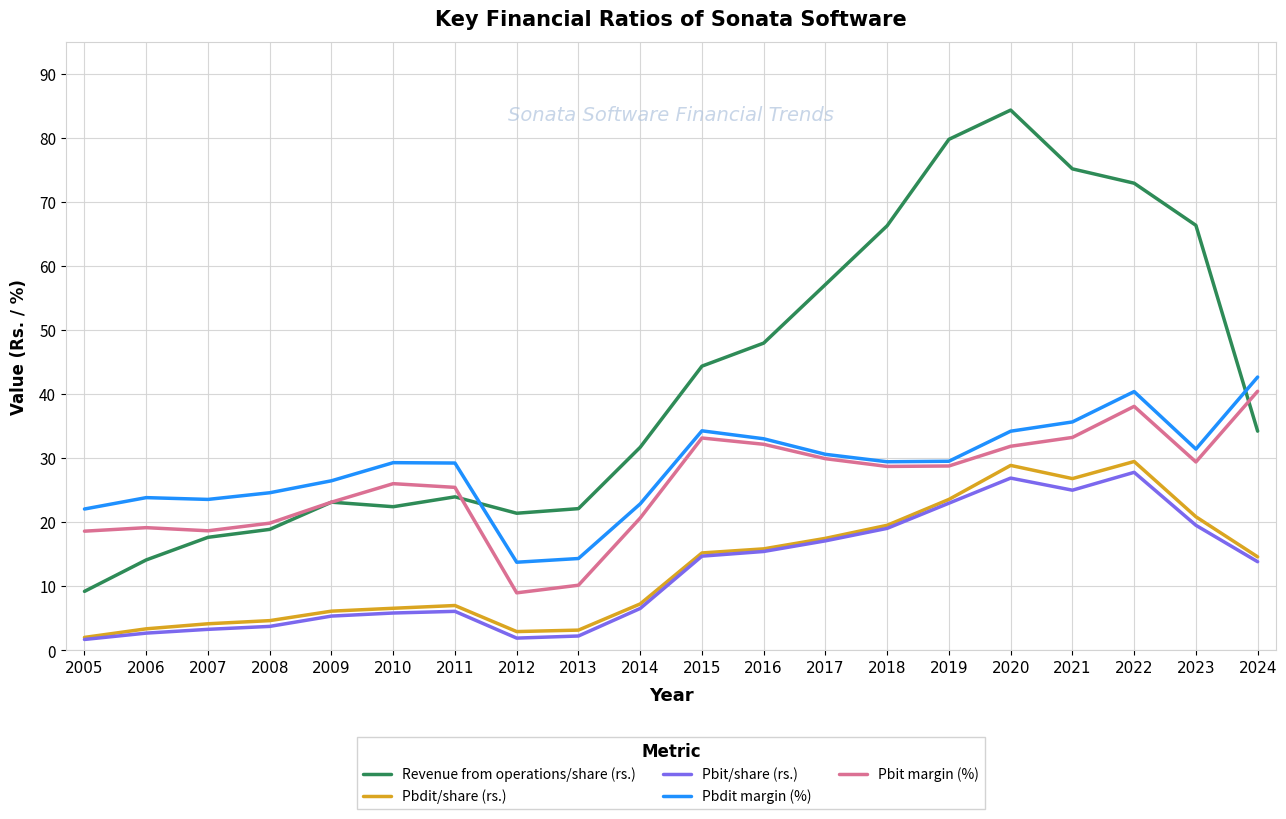

Does the chart display data point markers on the line(s)?

No